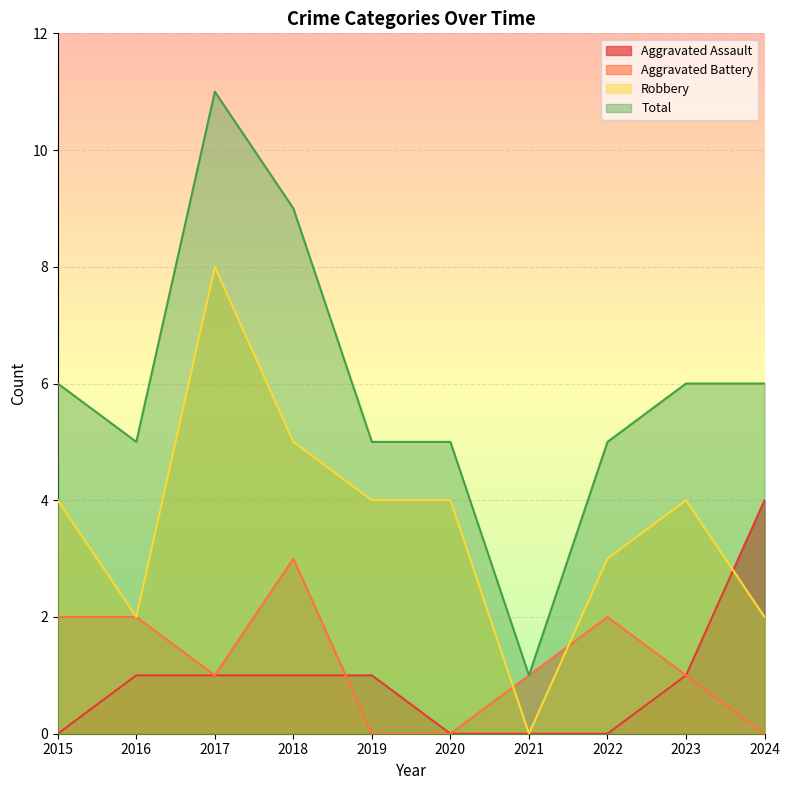

What is the total value across all series at 2021?

2